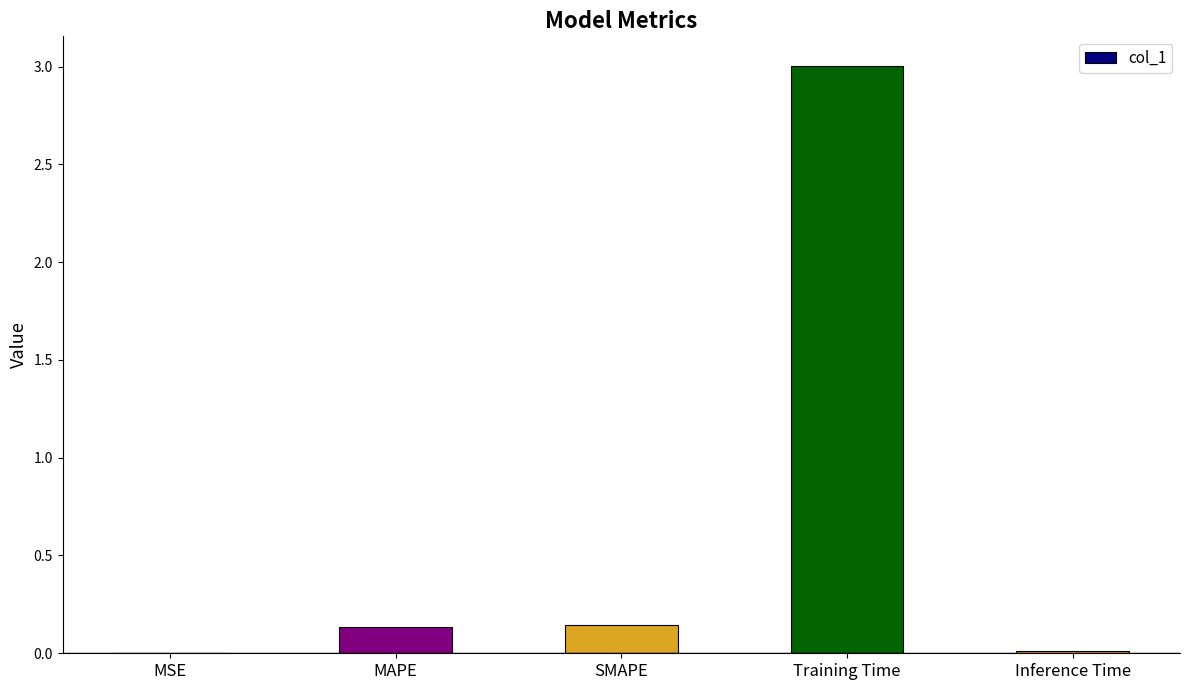

Are the bars horizontal?

No